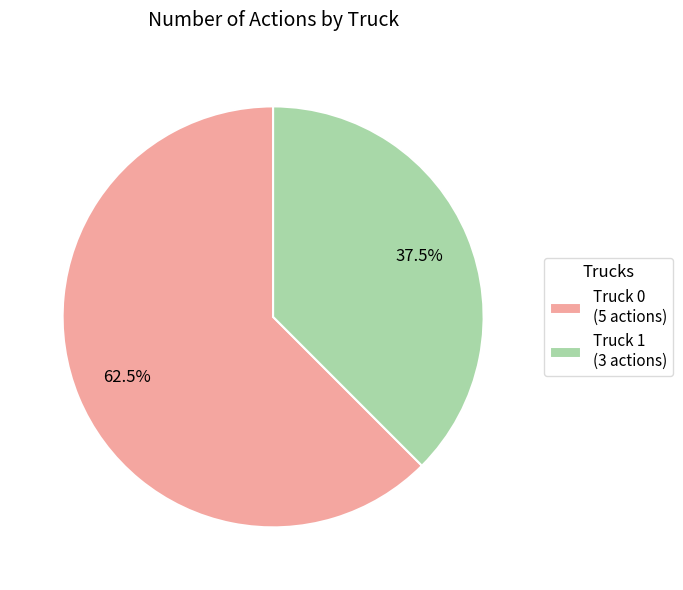

Rank the categories by value from lowest to highest.

Truck 1, Truck 0